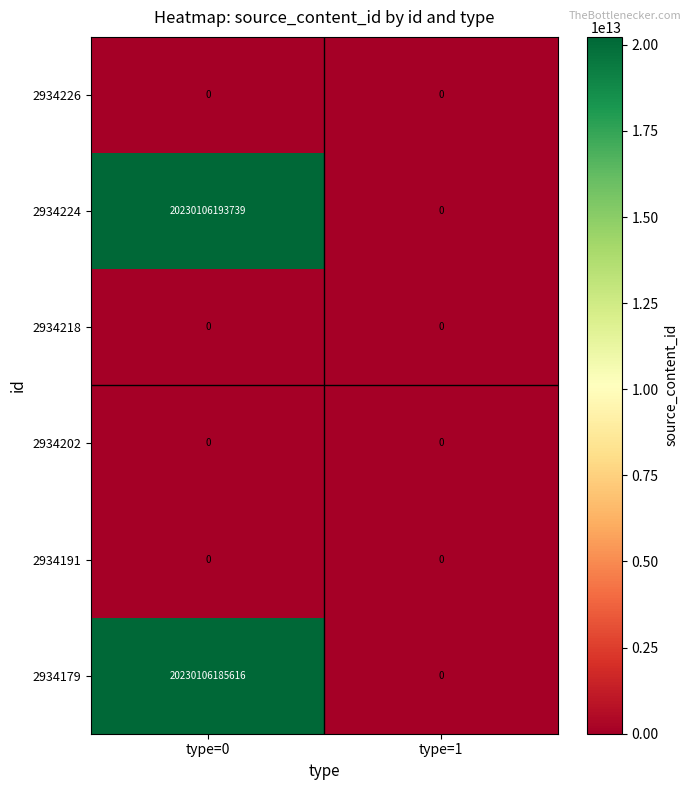

The value of 2934191 at type=0 is 0. True or false?

True